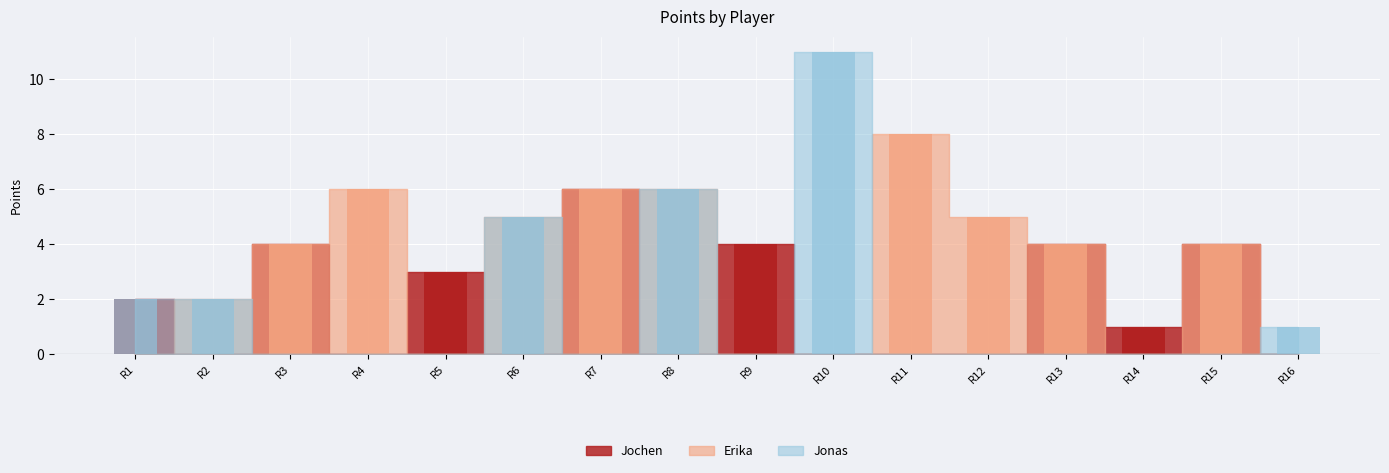

Count the Jochen values in the range 0 to 4.

15